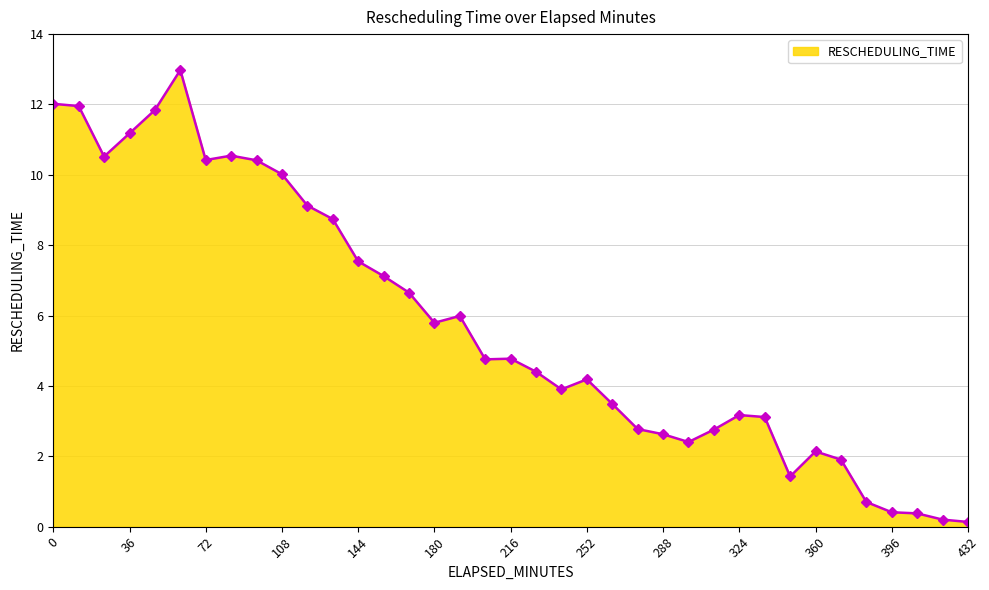

True or false: there are more than 1 points higher than both neighbors.

True